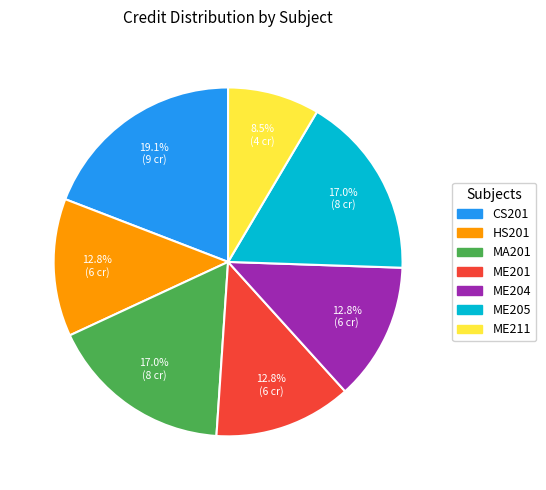

To the nearest percent, what is the difference between the HS201 and CS201 slice percentages?

6%